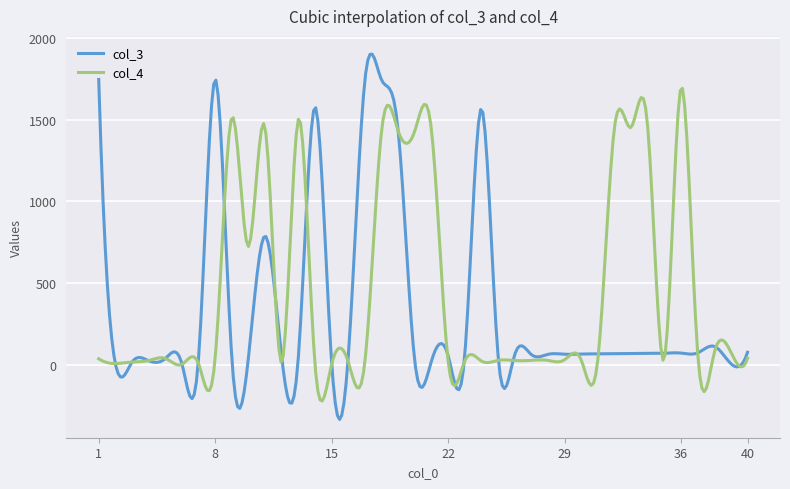

What is the lowest value of the col_3 series?

-335.7